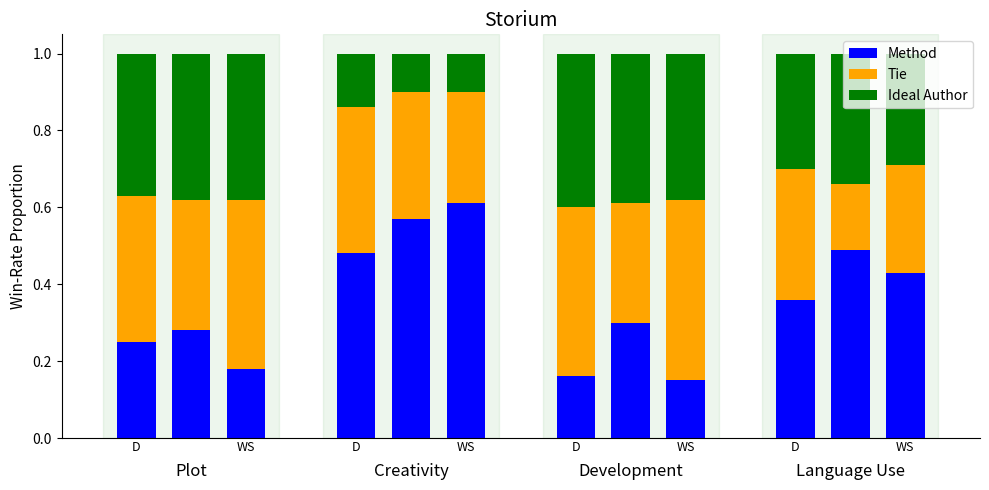

How many Method values are between 0 and 1?

12